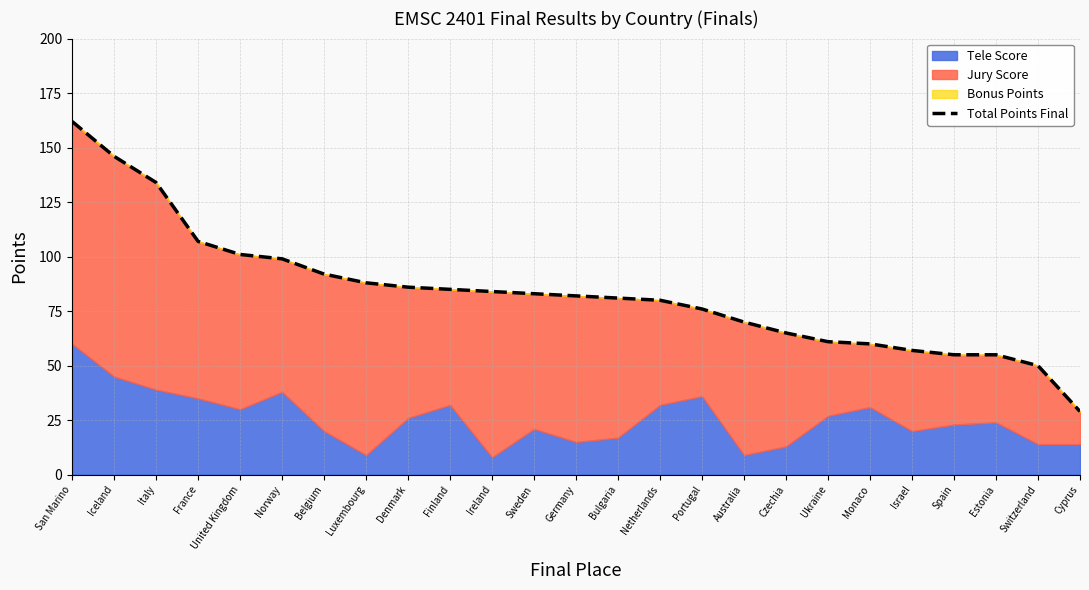

What is the ratio of the value at Finland to the value at Germany?

1.0